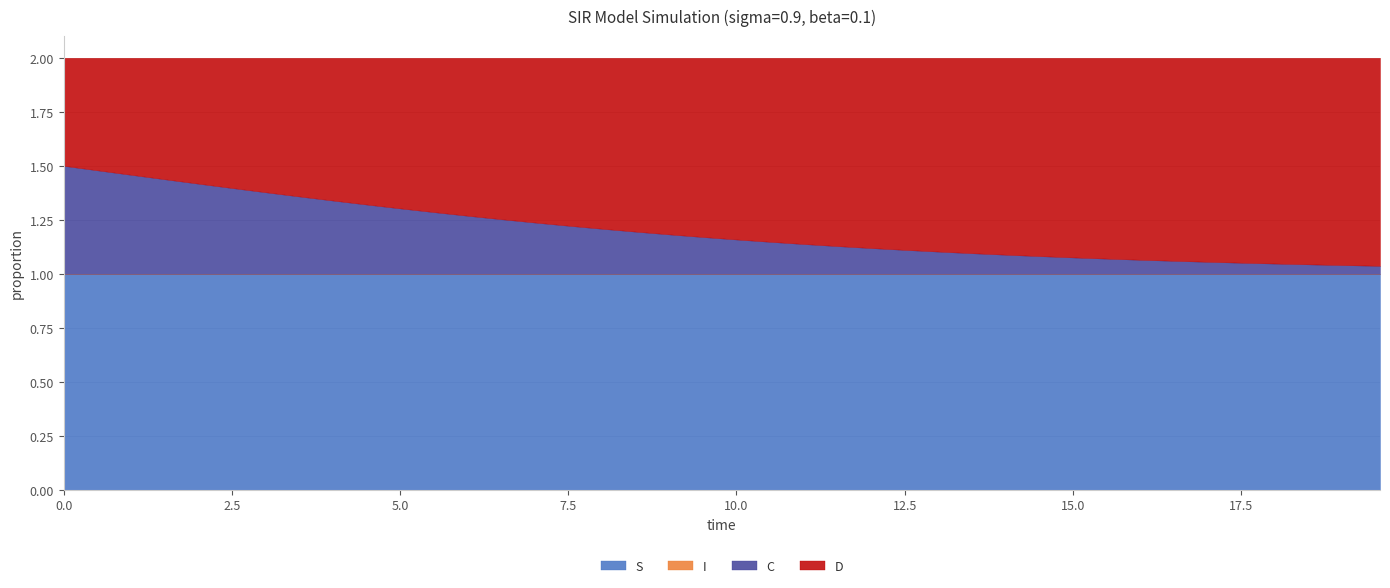

Which series has the largest range (max minus min)?

C